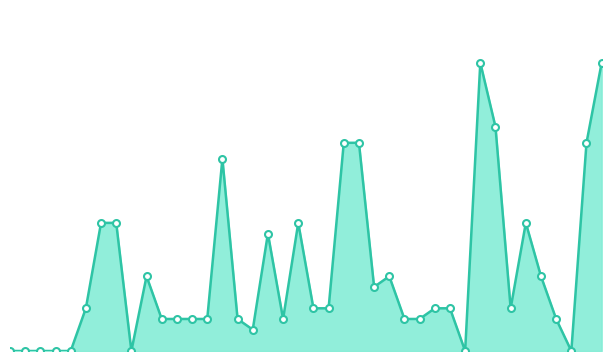

At which label does the data first exceed 4?

55